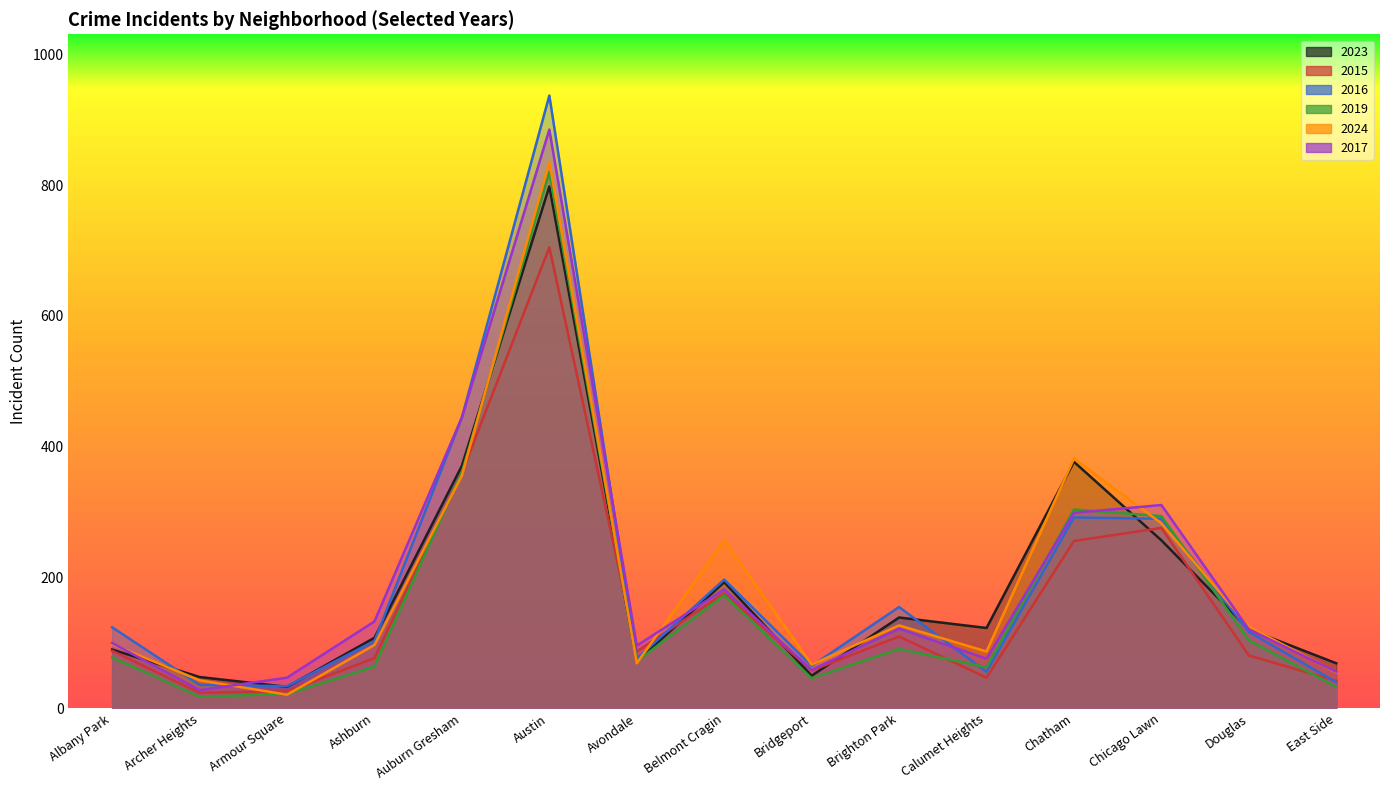

Where do 2019 and 2015 first cross each other?

Ashburn and Auburn Gresham